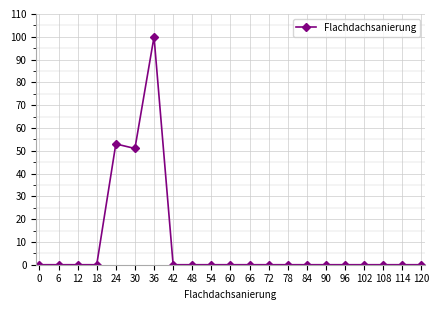

True or false: there are more than 0 points higher than both neighbors.

True